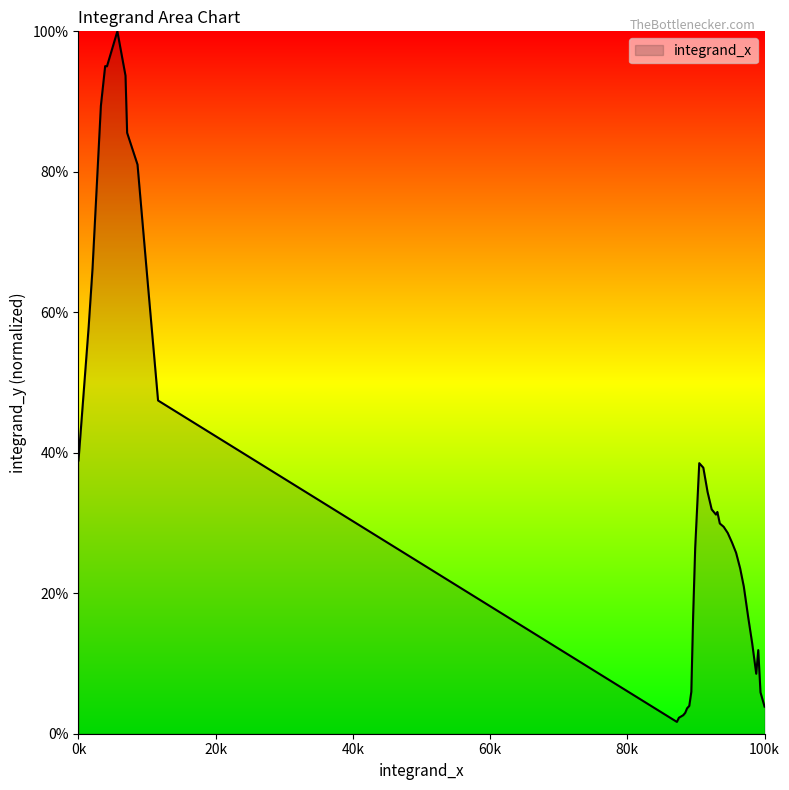

What position from the left is 100k?

6